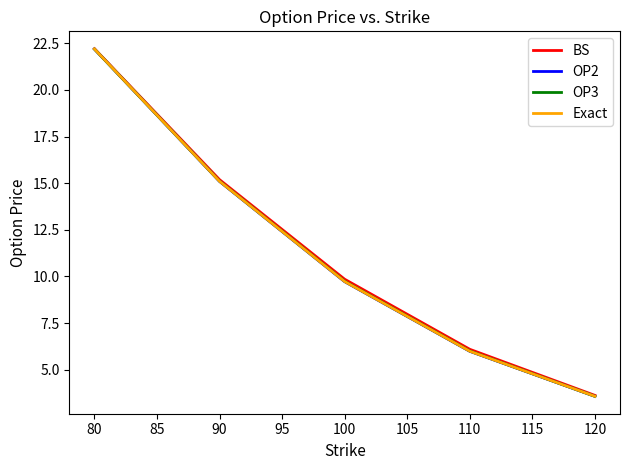

What are all the series names shown in the legend?

BS, OP2, OP3, Exact